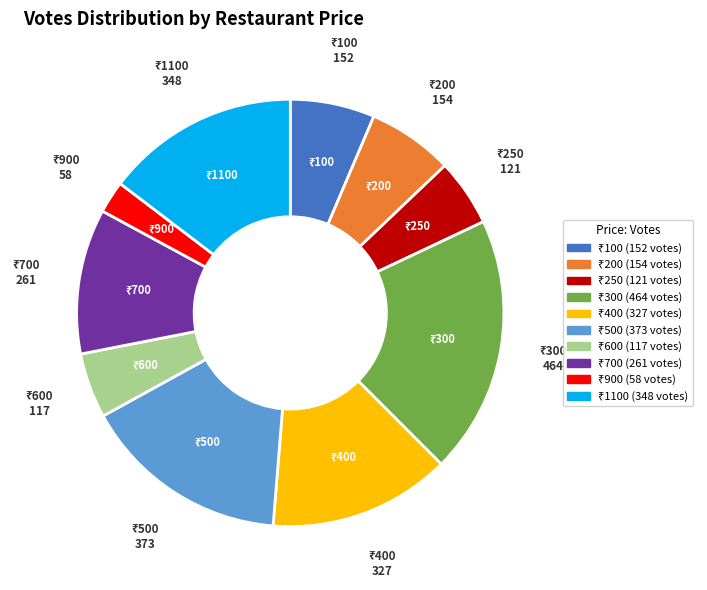

Is there any slice that represents more than half of the pie?

No